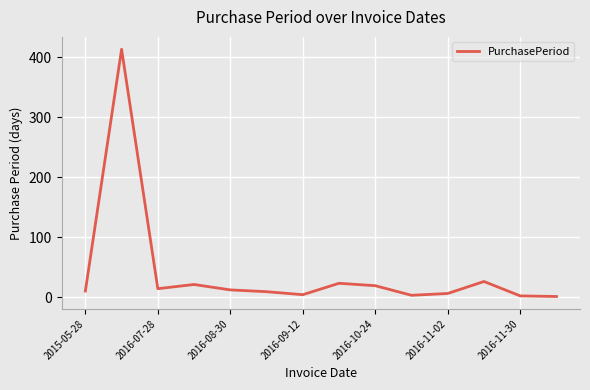

What is the greatest value displayed?

413